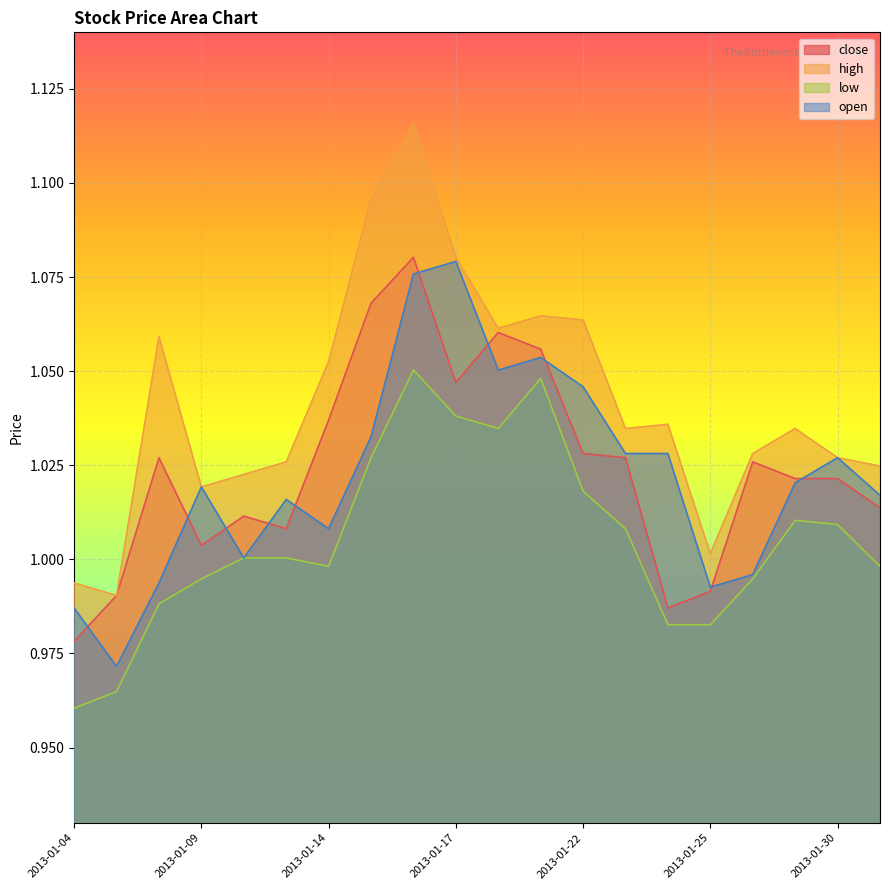

What is the value of the close point at the 16th from the left?

1.0